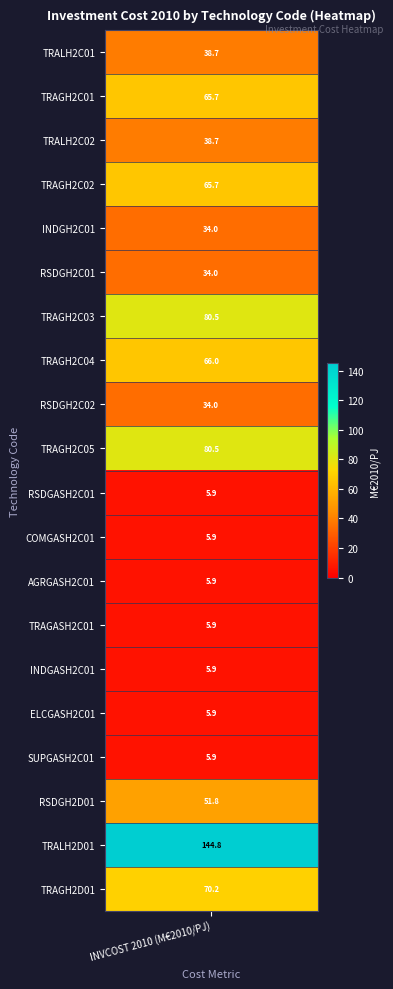

What is the difference between the second highest and minimum values?

74.7